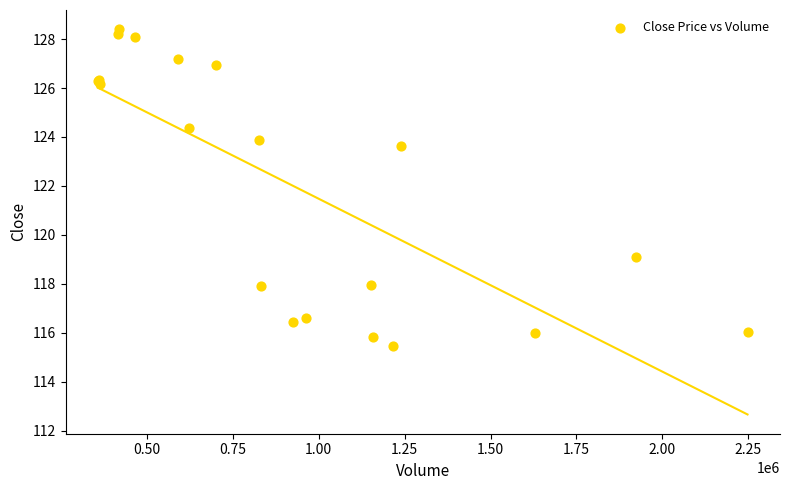

What Y value in the scatter plot is closest to 121?

119.1